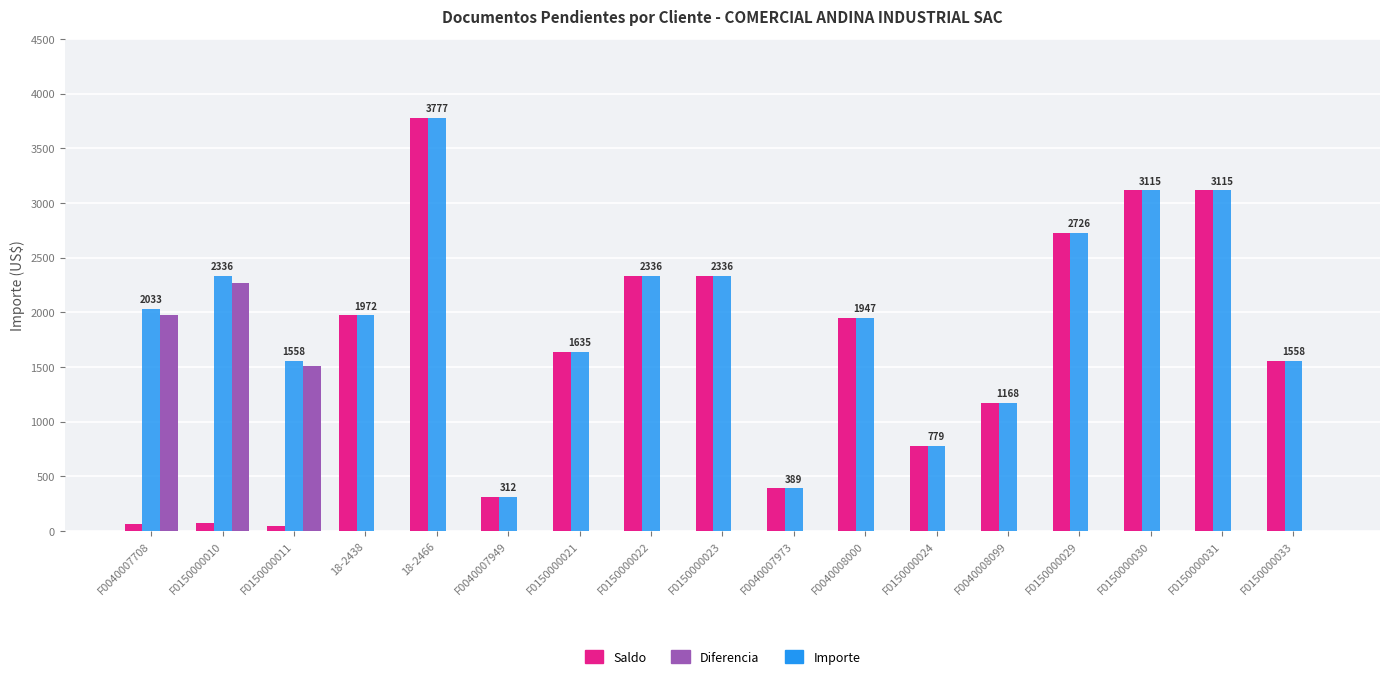

What is the highest value of the Diferencia series?

2266.3